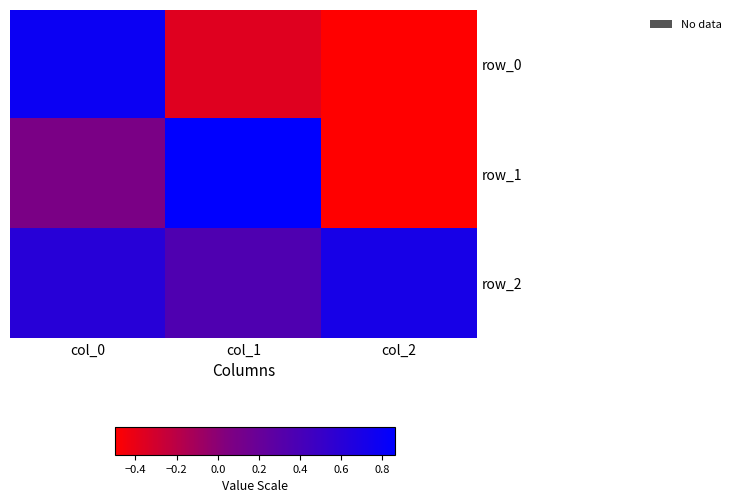

True or false: row_2 has a value of 0.2 at col_1.

False